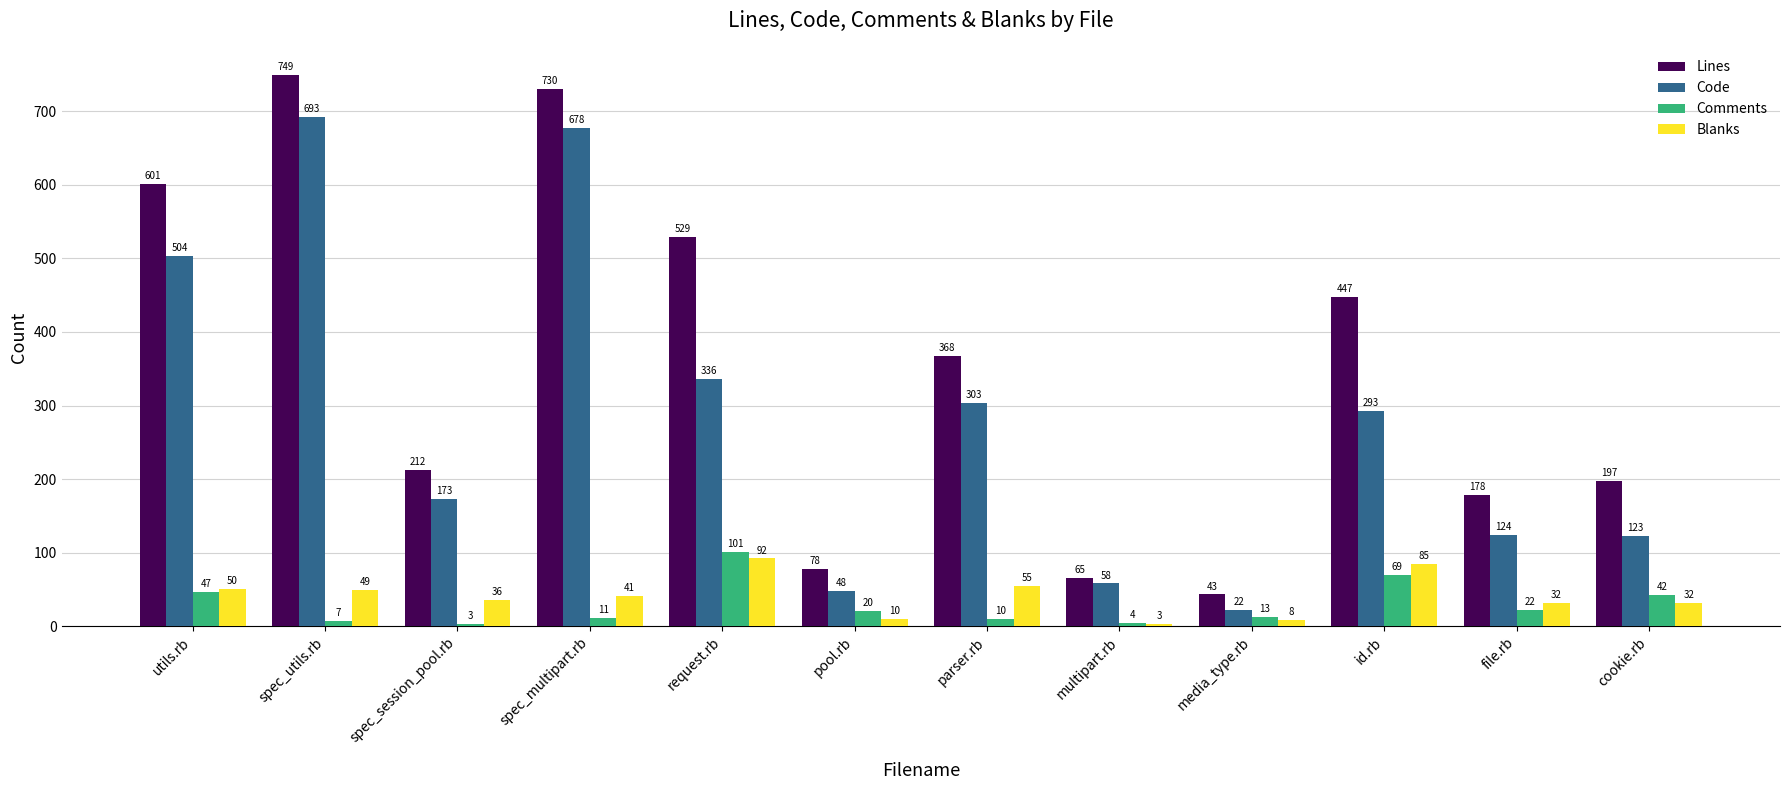

Which series has the largest total across all categories?

Lines